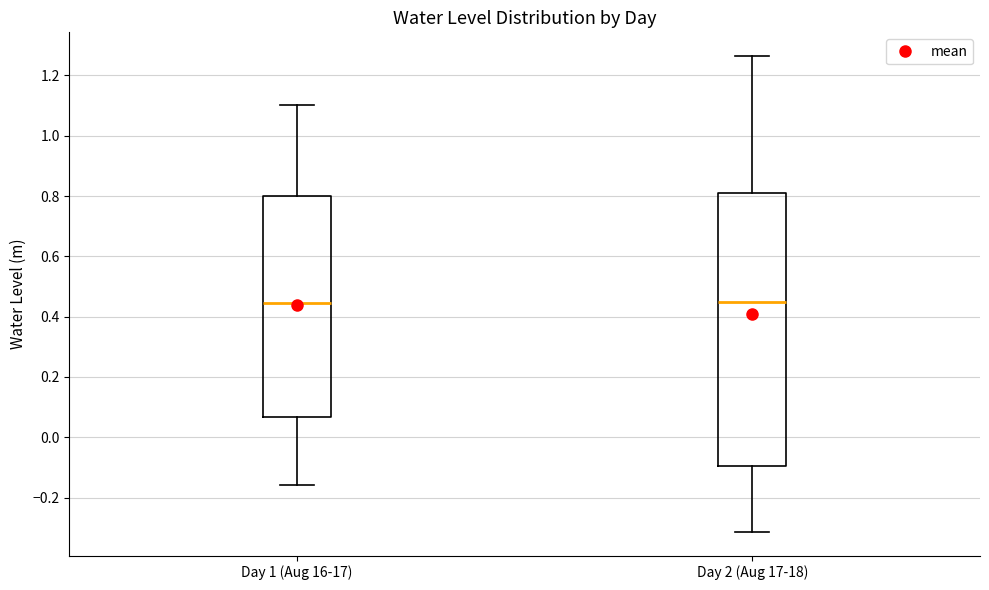

Where does the lower whisker of the box for Day 2 (Aug 17-18) end on the y-axis? The values are not printed on the chart, so give them approximately, as read against the axis.

-0.32